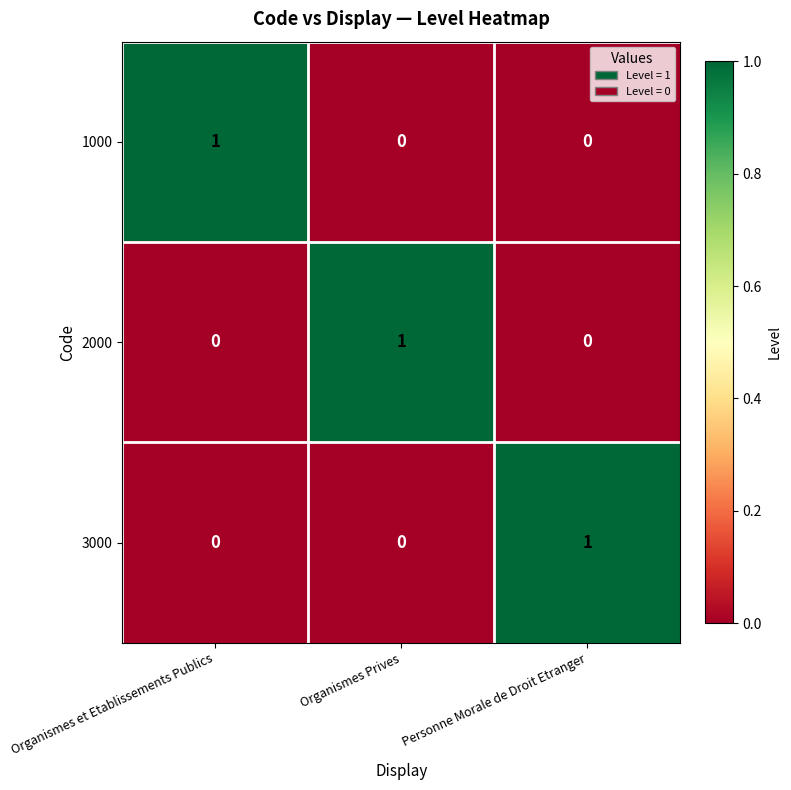

Reading right to left, what are all the values shown in this chart?

1000: Personne Morale de Droit Etranger=0	Organismes Prives=0	Organismes et Etablissements Publics=1
2000: Personne Morale de Droit Etranger=0	Organismes Prives=1	Organismes et Etablissements Publics=0
3000: Personne Morale de Droit Etranger=1	Organismes Prives=0	Organismes et Etablissements Publics=0